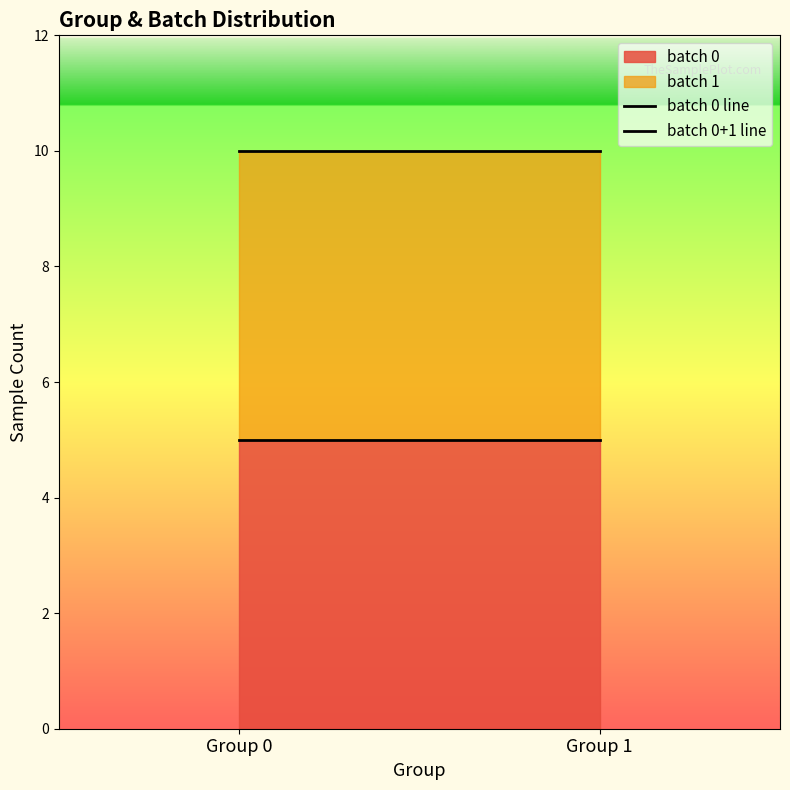

What is the average value of the batch 0 line series?

5